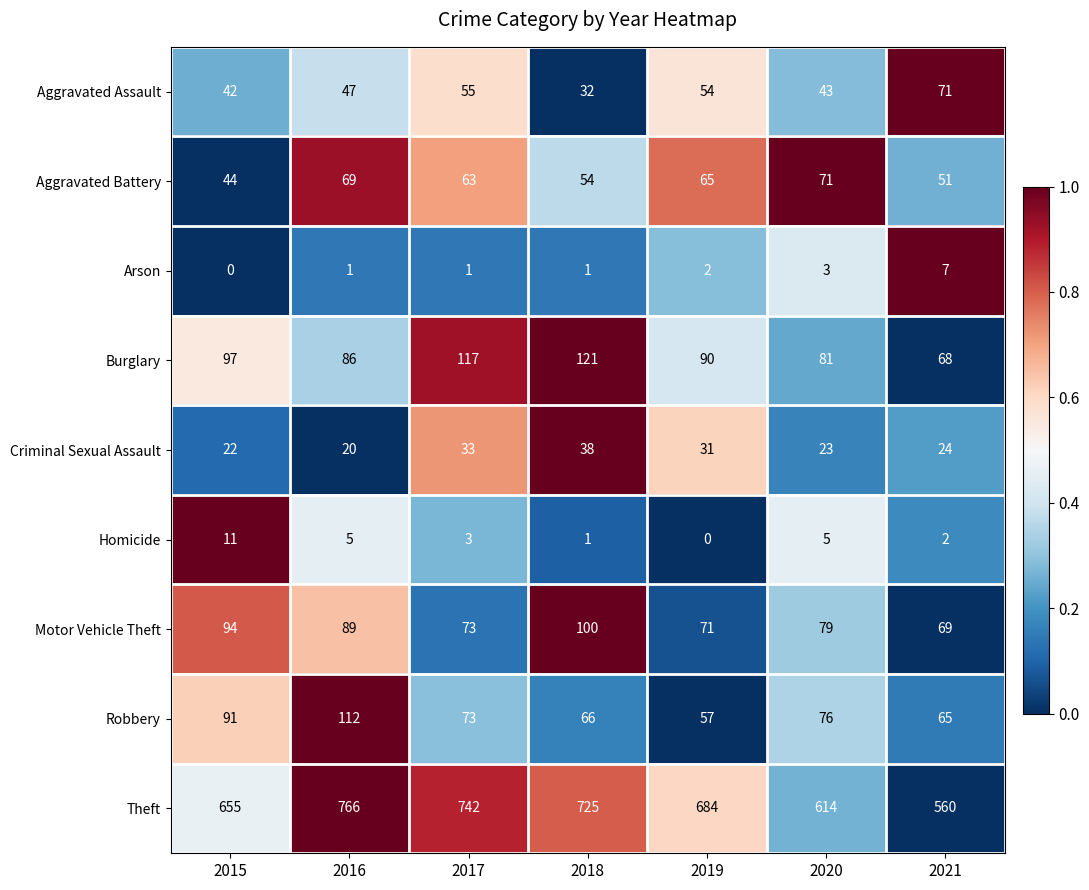

The value of Aggravated Battery at 2020 is 42. True or false?

False